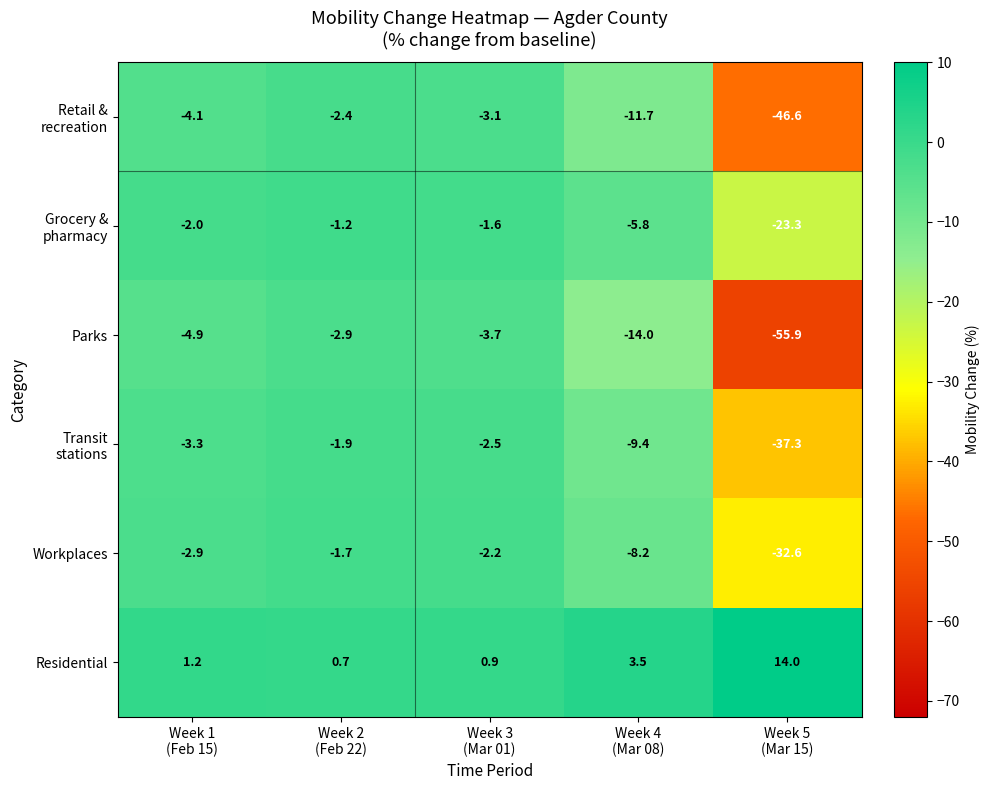

What is the smallest value displayed?

-55.9